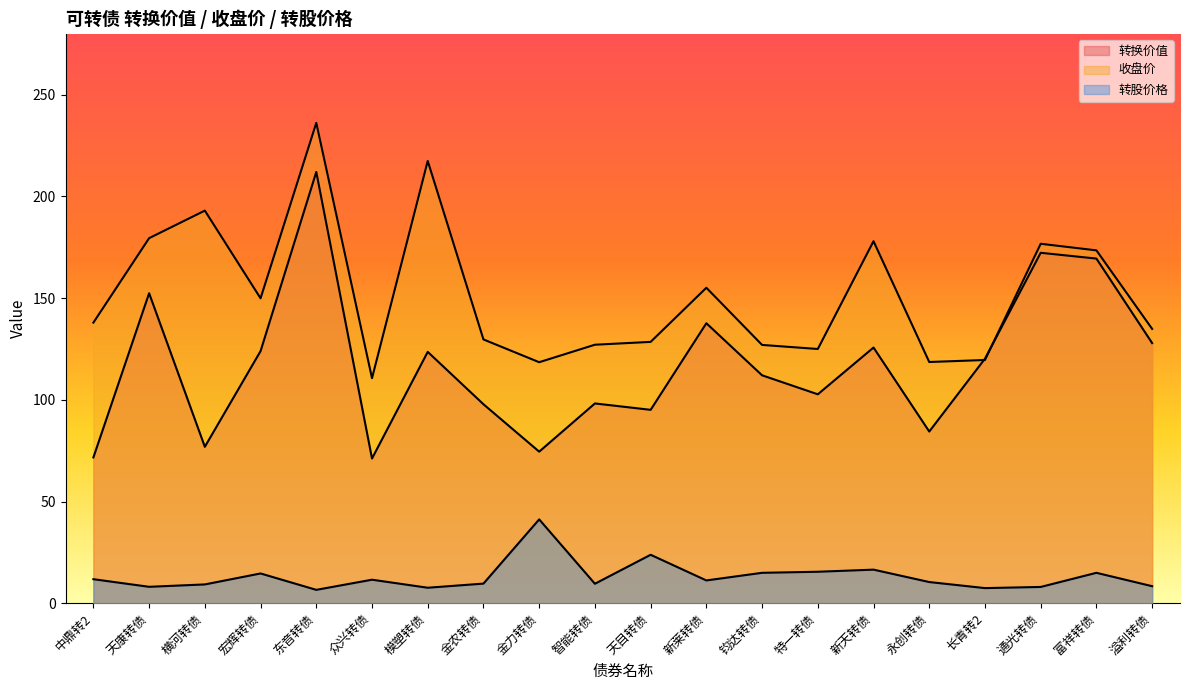

How many lines are shown in the chart?

3